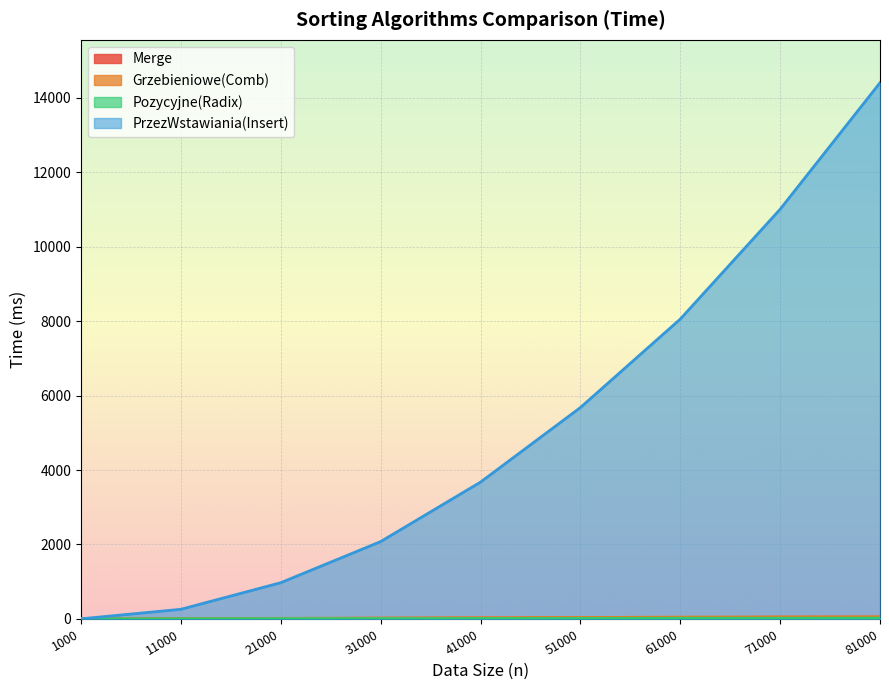

What is the value of the Merge point at the 6th from the left?

30